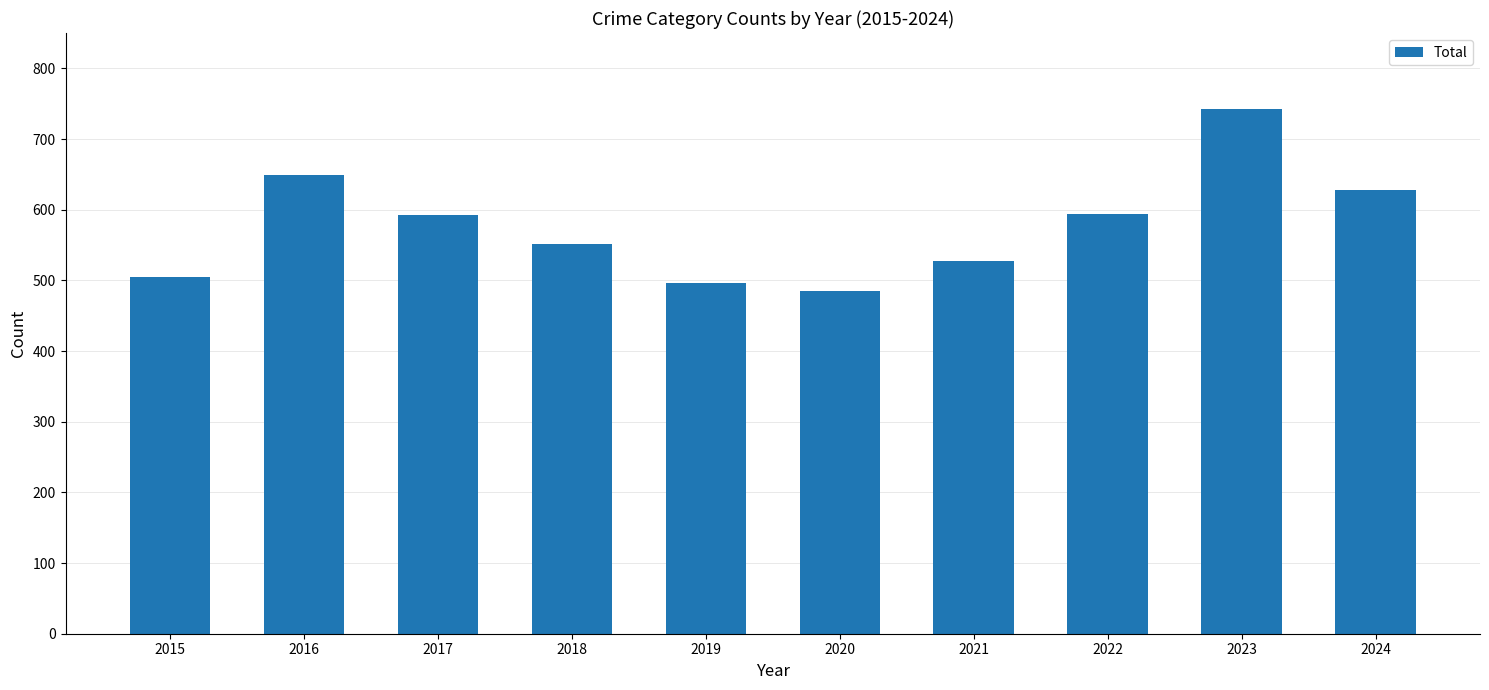

Read the value at 2018, to the nearest 5.

550